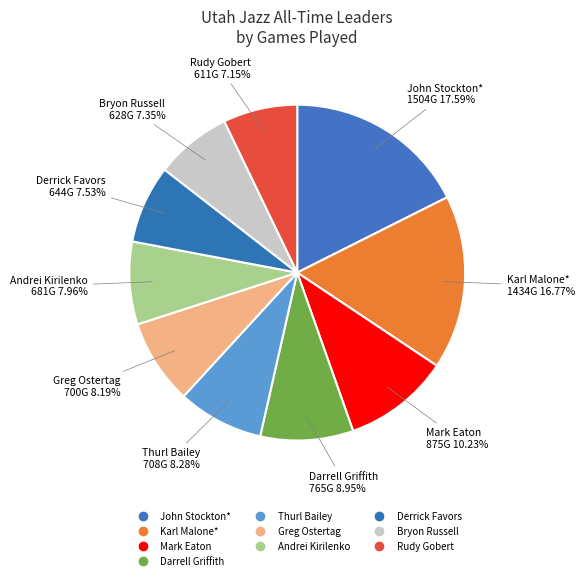

Is John Stockton* the majority of the pie?

No